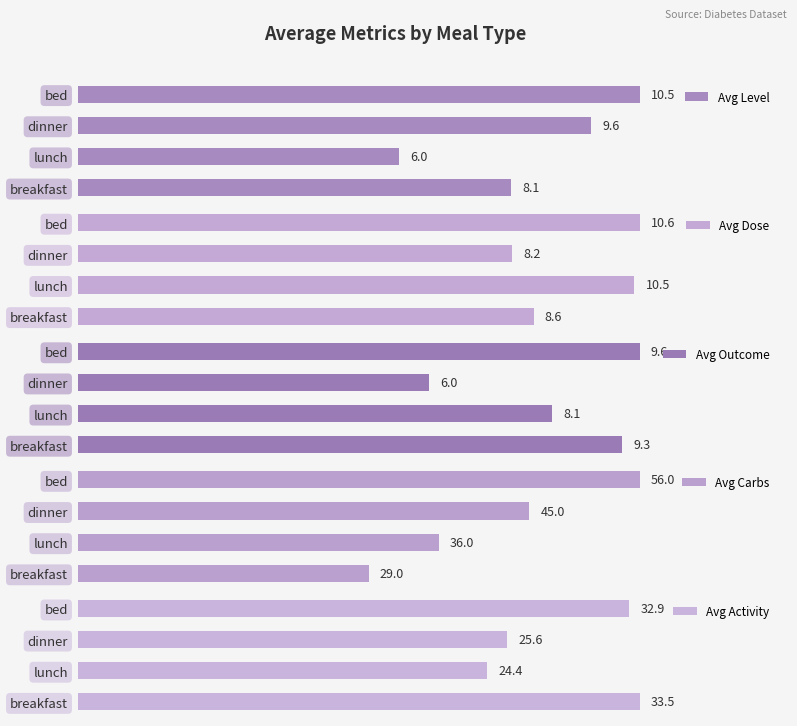

What is the lowest value of the Avg Carbs series?

29.0